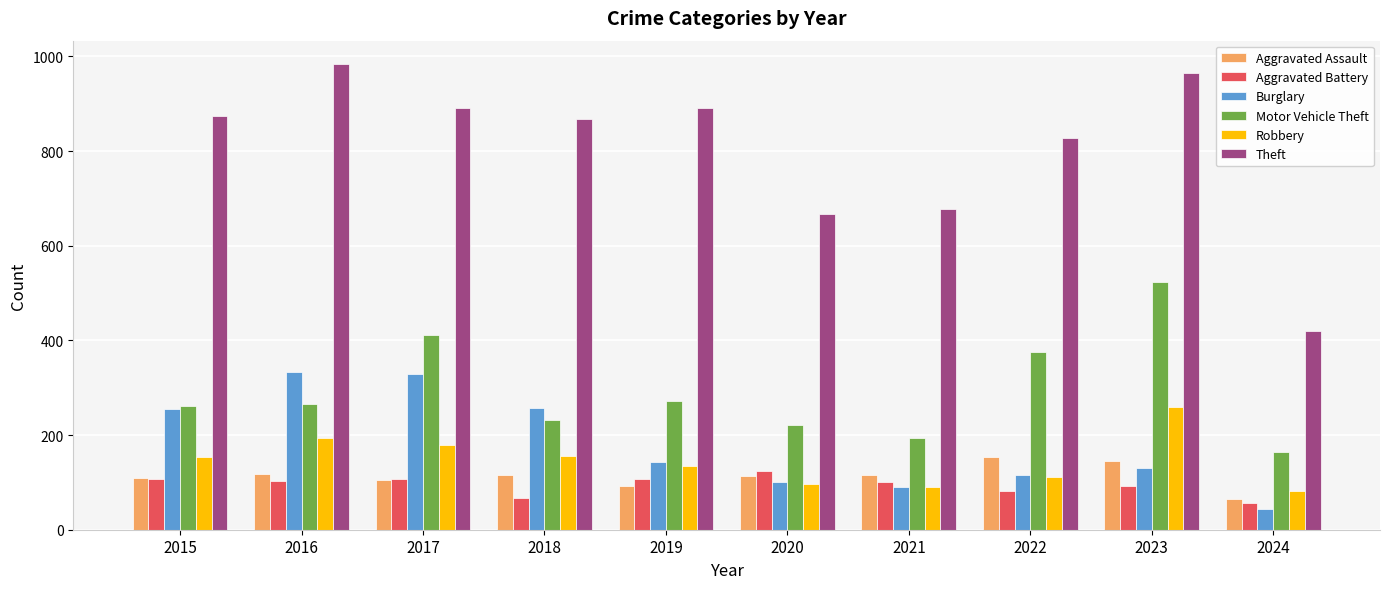

What are all the series names shown in the legend?

Aggravated Assault, Aggravated Battery, Burglary, Motor Vehicle Theft, Robbery, Theft